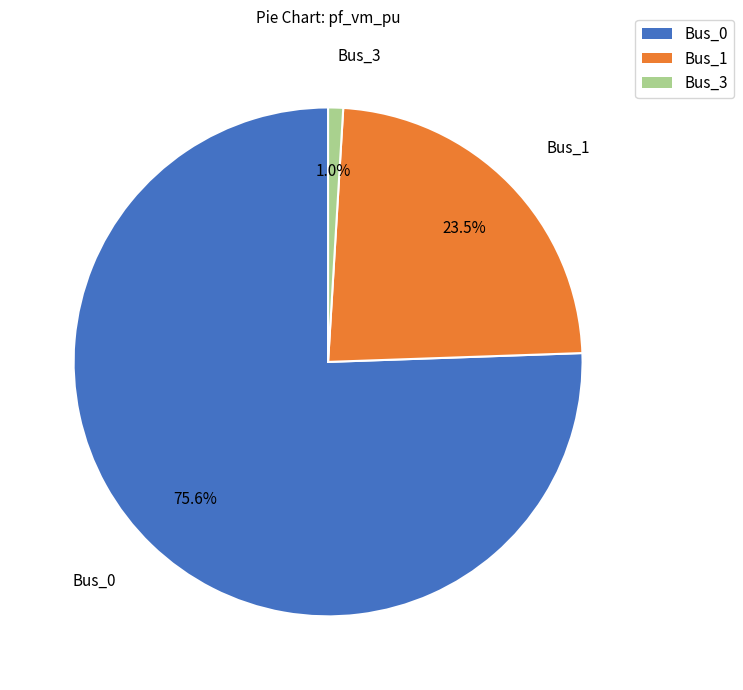

What is the smallest slice in the pie chart?

Bus_3